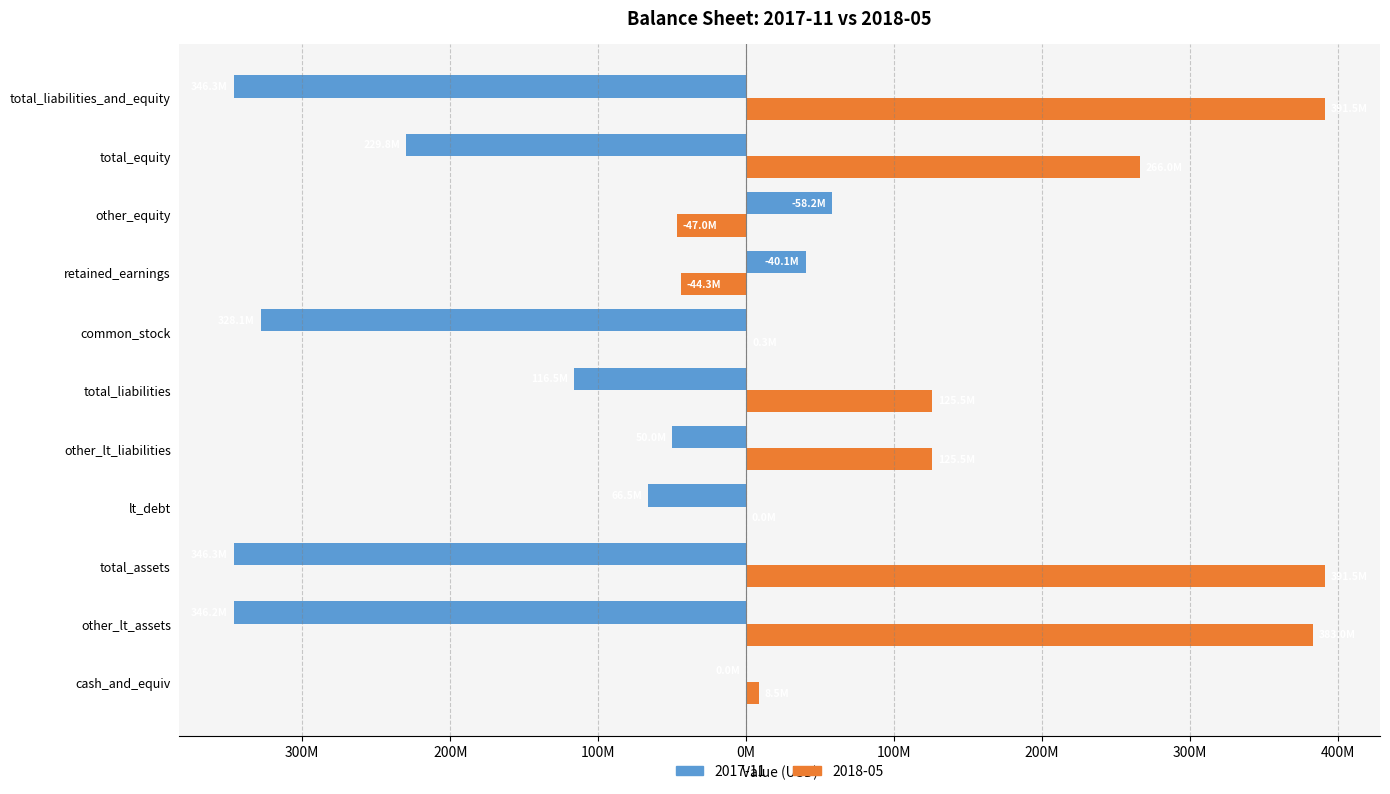

How many groups of bars are there?

11